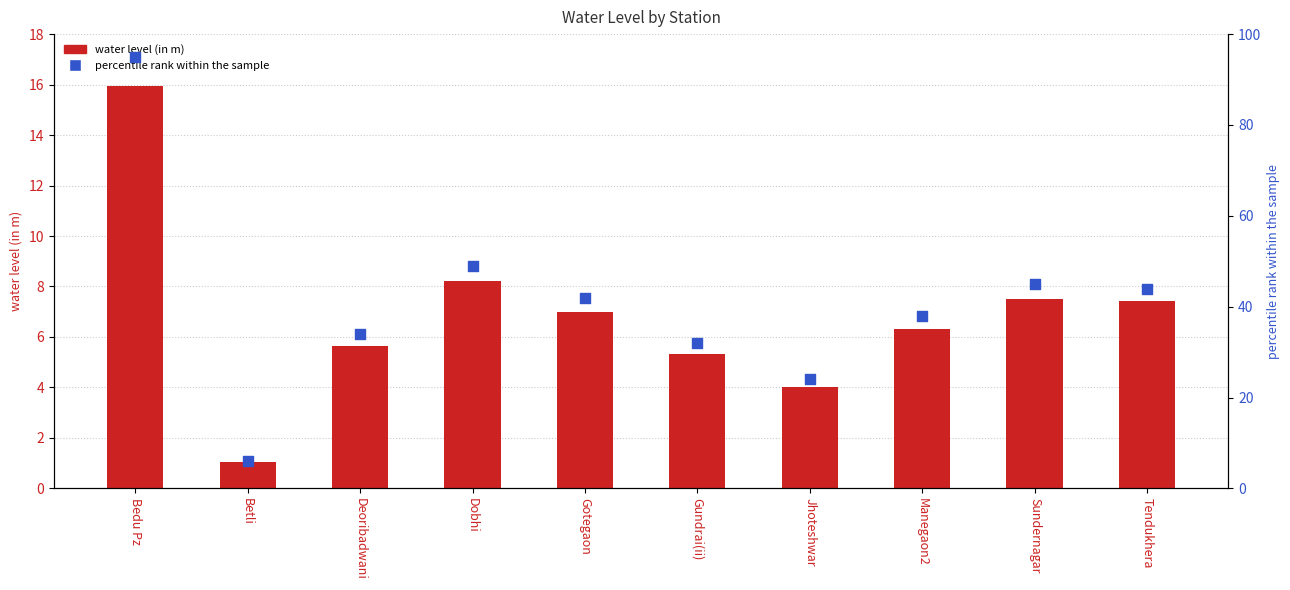

Is the value of water level (in m) at Dobhi greater than the value of percentile rank within the sample at Dobhi?

No